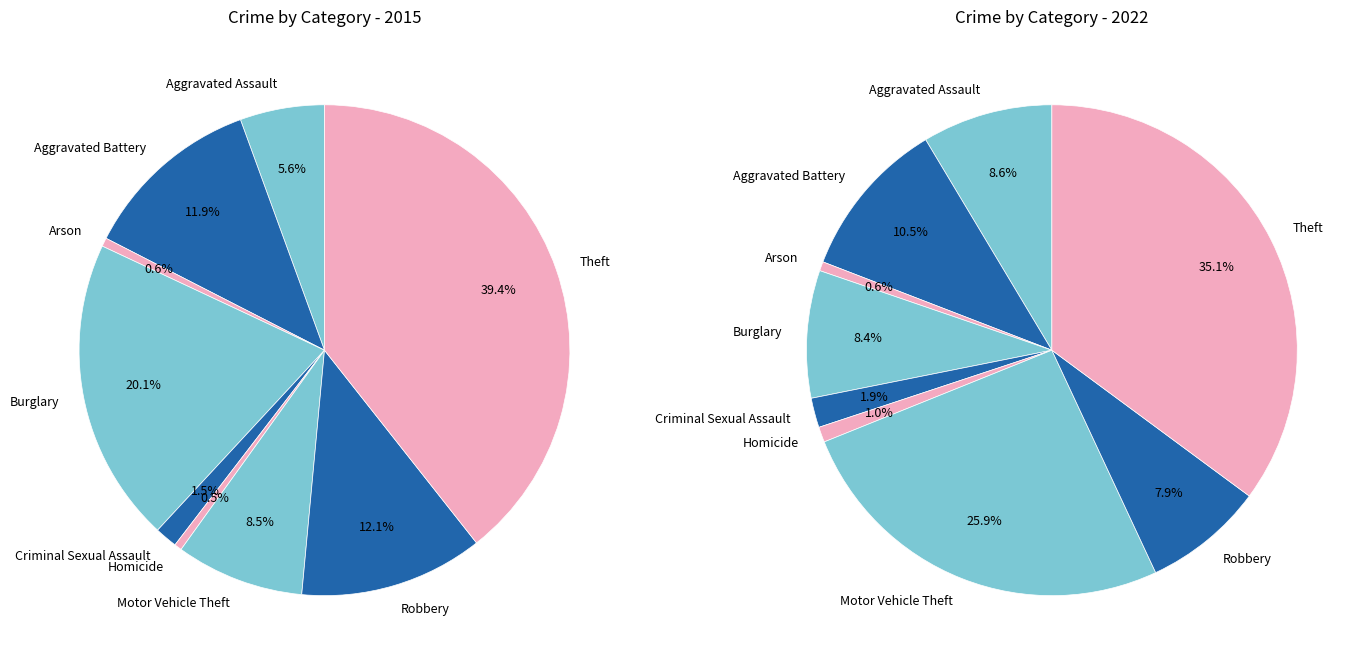

How many slices are in this pie chart?

9